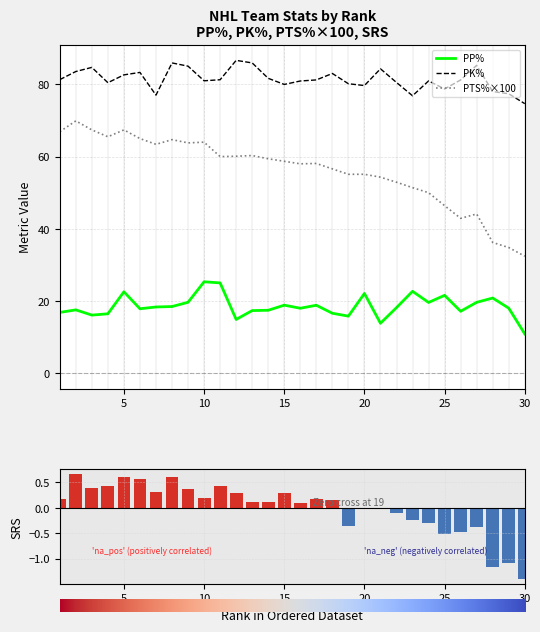

Which category has the lowest value in the PTS%×100 series?

30